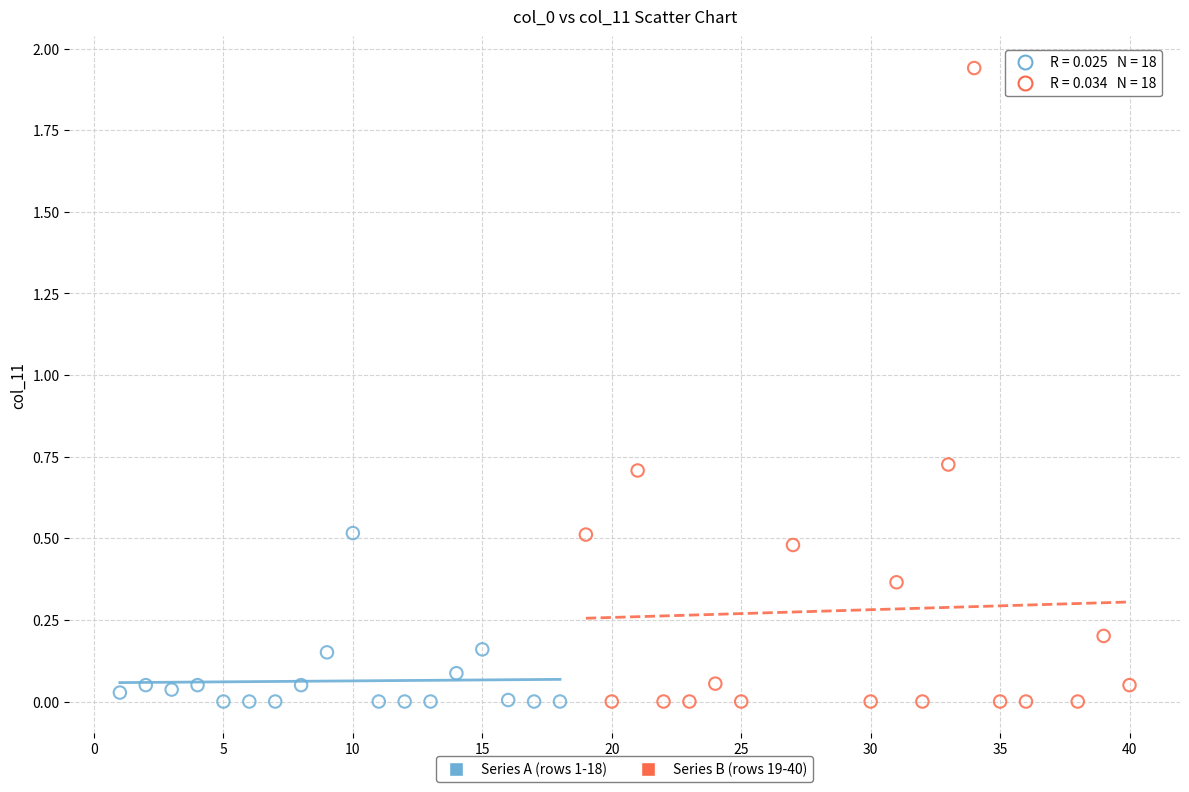

Which series reaches the maximum Y coordinate?

Series B (rows 19-40)